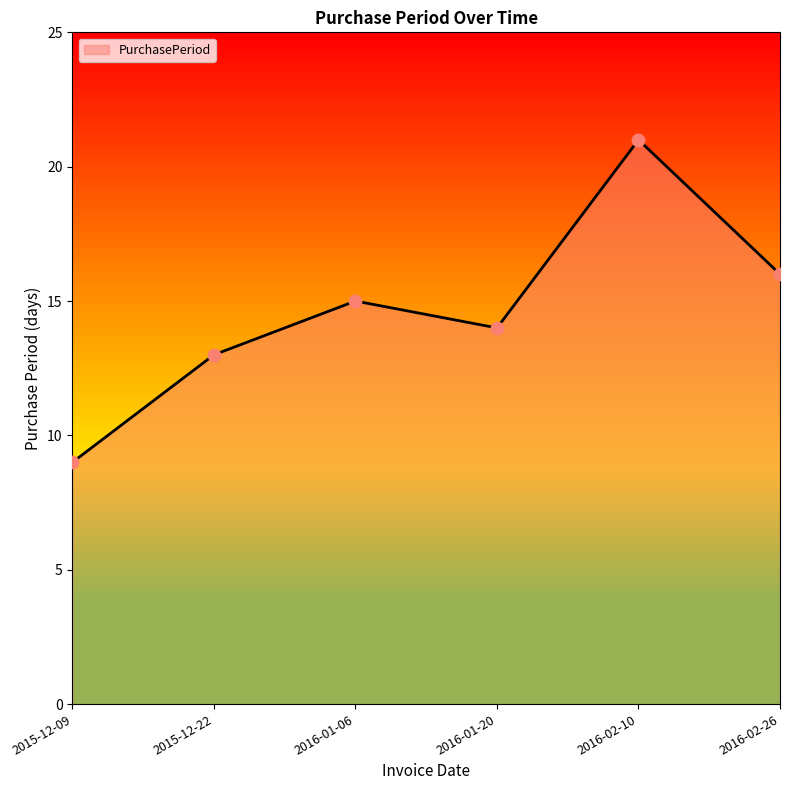

Between 2016-02-10 and 2015-12-22, which is larger?

2016-02-10